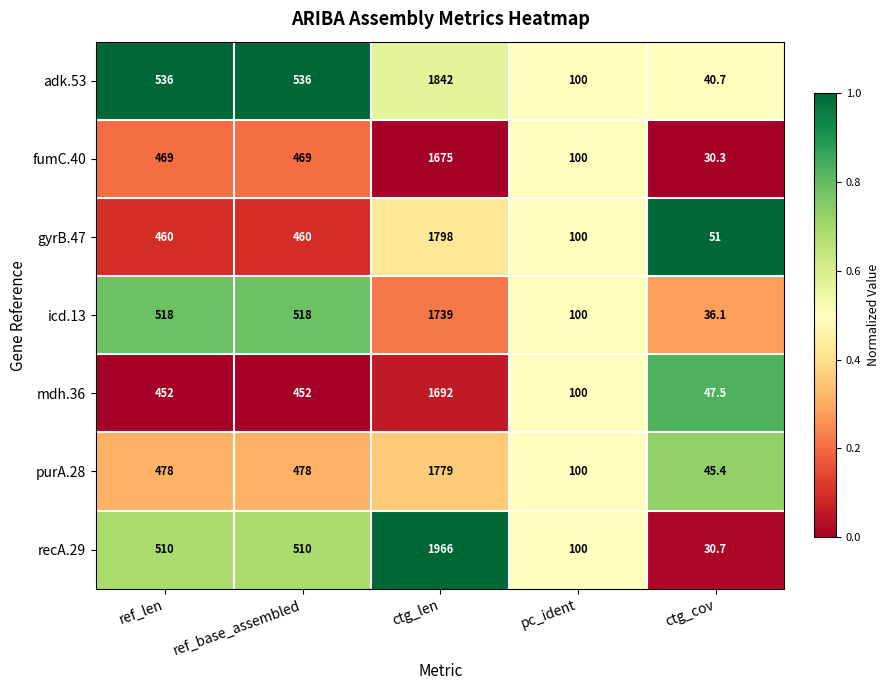

Which category has the lowest value across all series?

ctg_cov